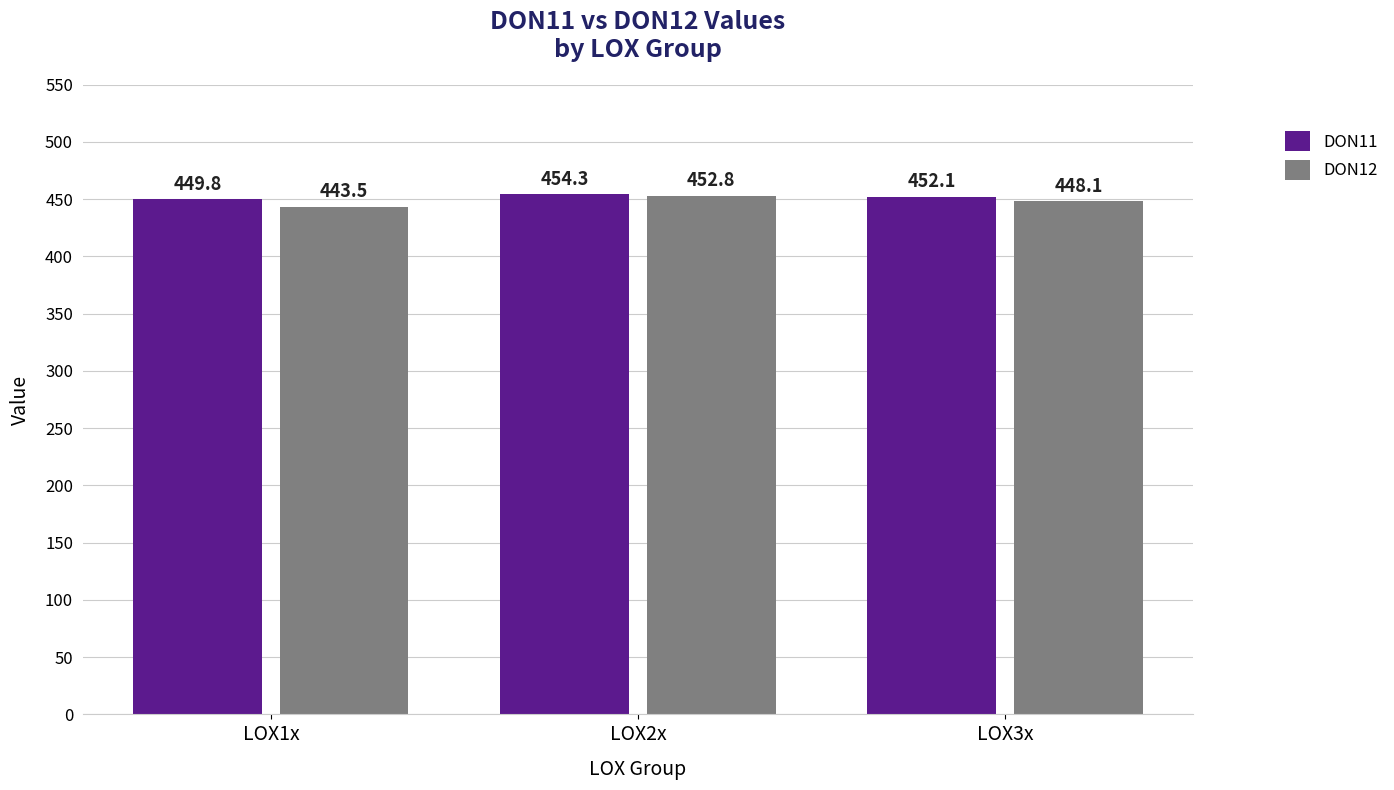

At which label does DON11 first exceed 452?

LOX2x